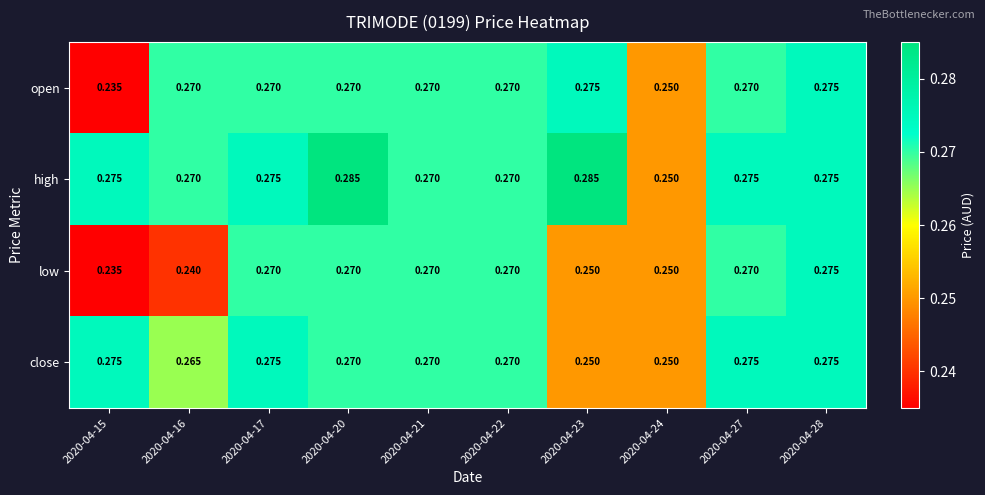

At which category is the sum across all series the highest?

2020-04-28